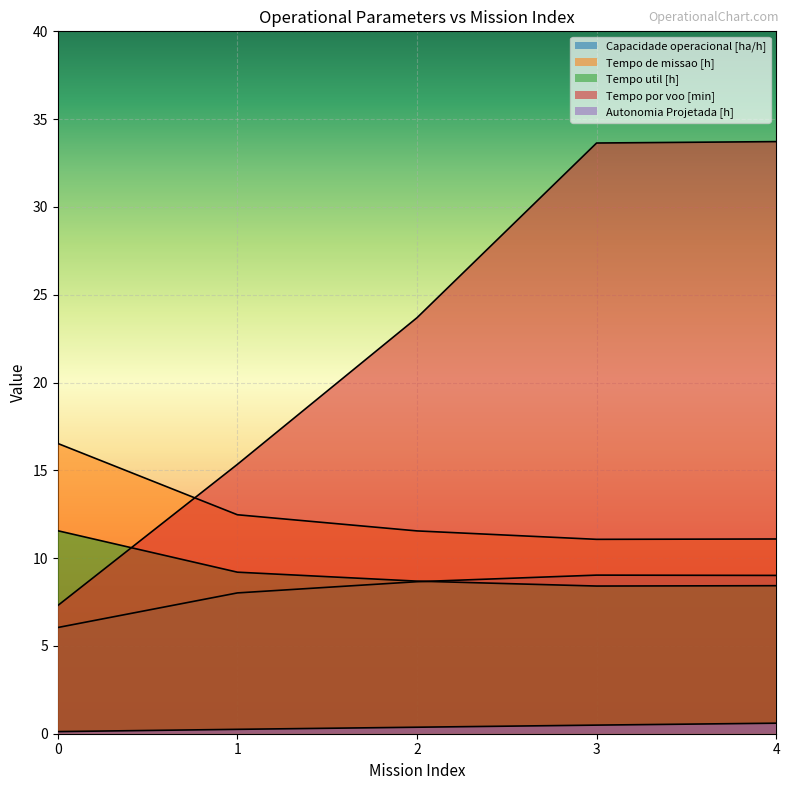

Where is Tempo por voo [min] nearest to the value 20?

2